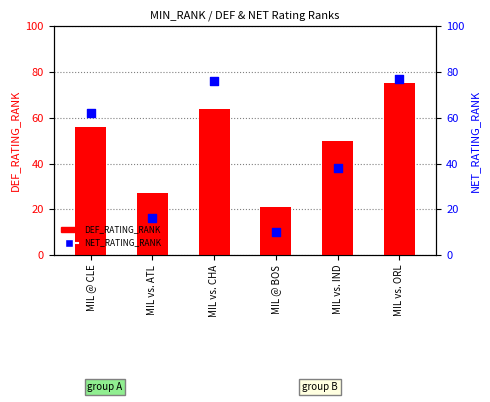

Which series has the widest spread of Y values?

NET_RATING_RANK